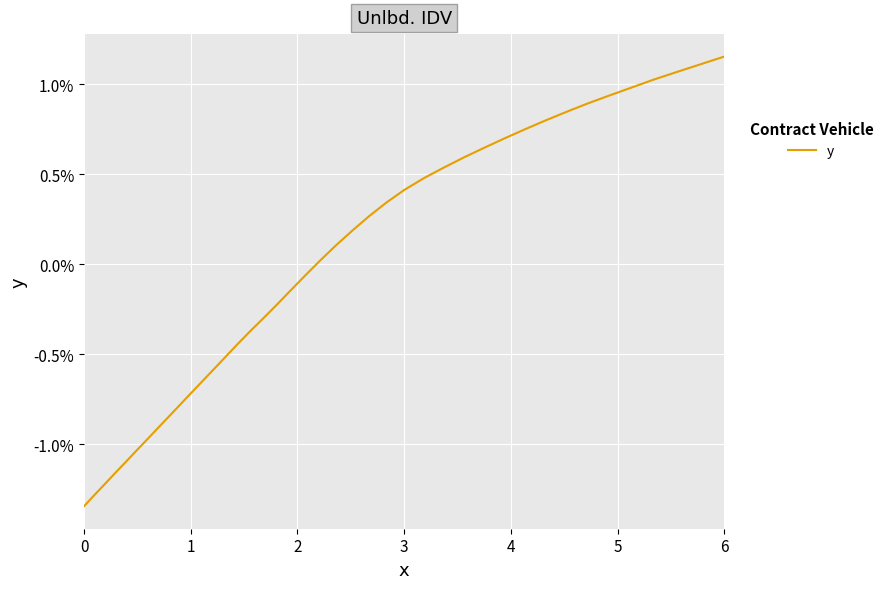

What is the difference between the maximum and minimum values?

2.5